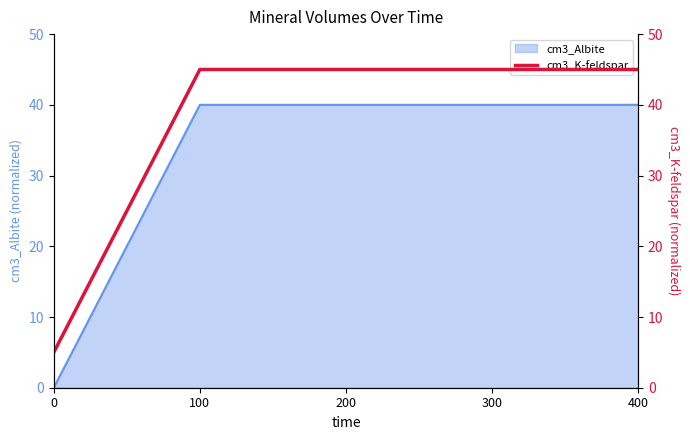

Which category has the highest value across all series?

100